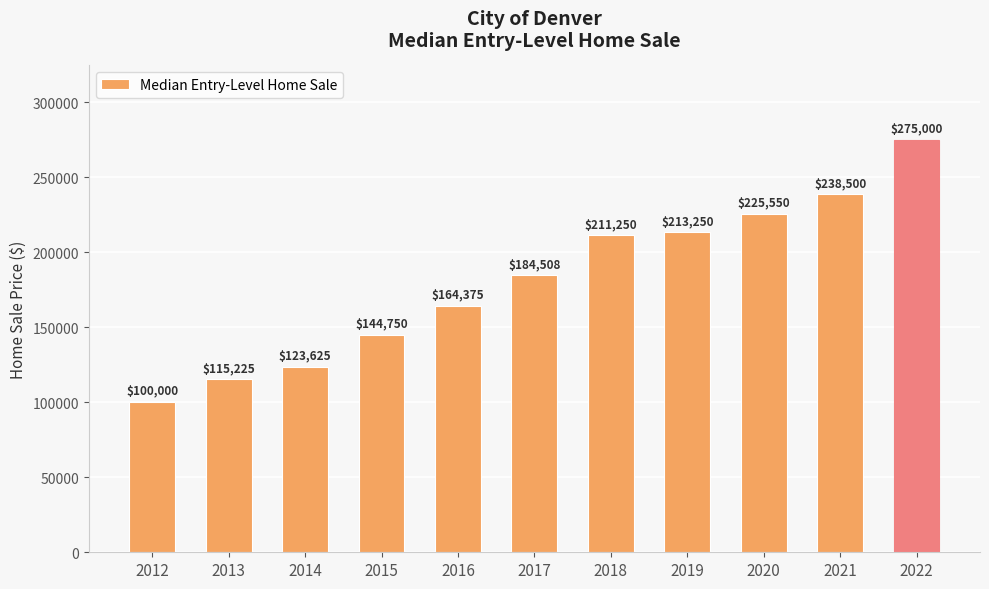

How many categories are shown in the chart?

11